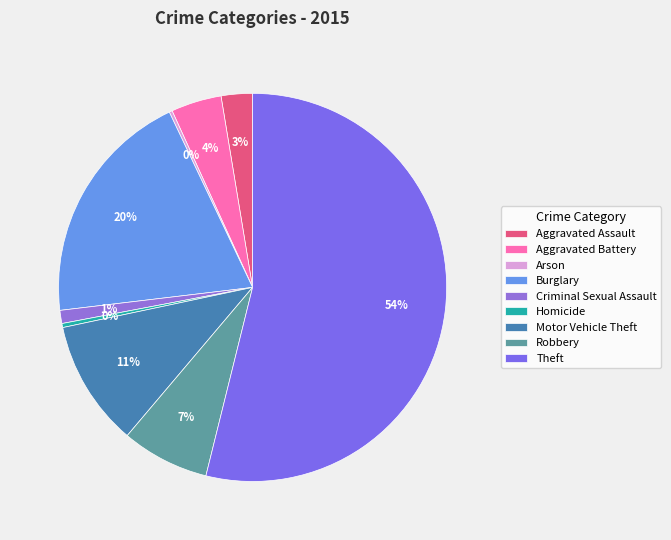

What is the smallest slice in the pie chart?

Arson